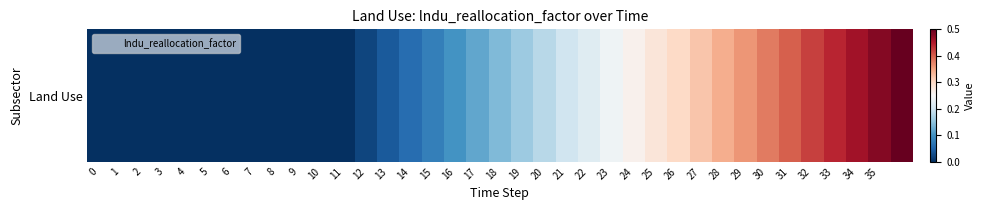

At which category does the chart reach its peak across all series?

36